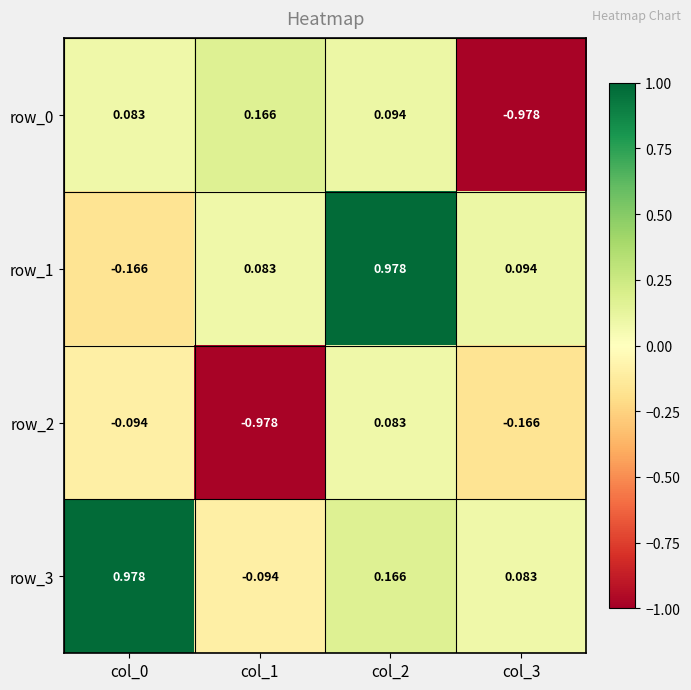

Is the value of row_0 at col_1 greater than the value of row_1 at col_0?

Yes